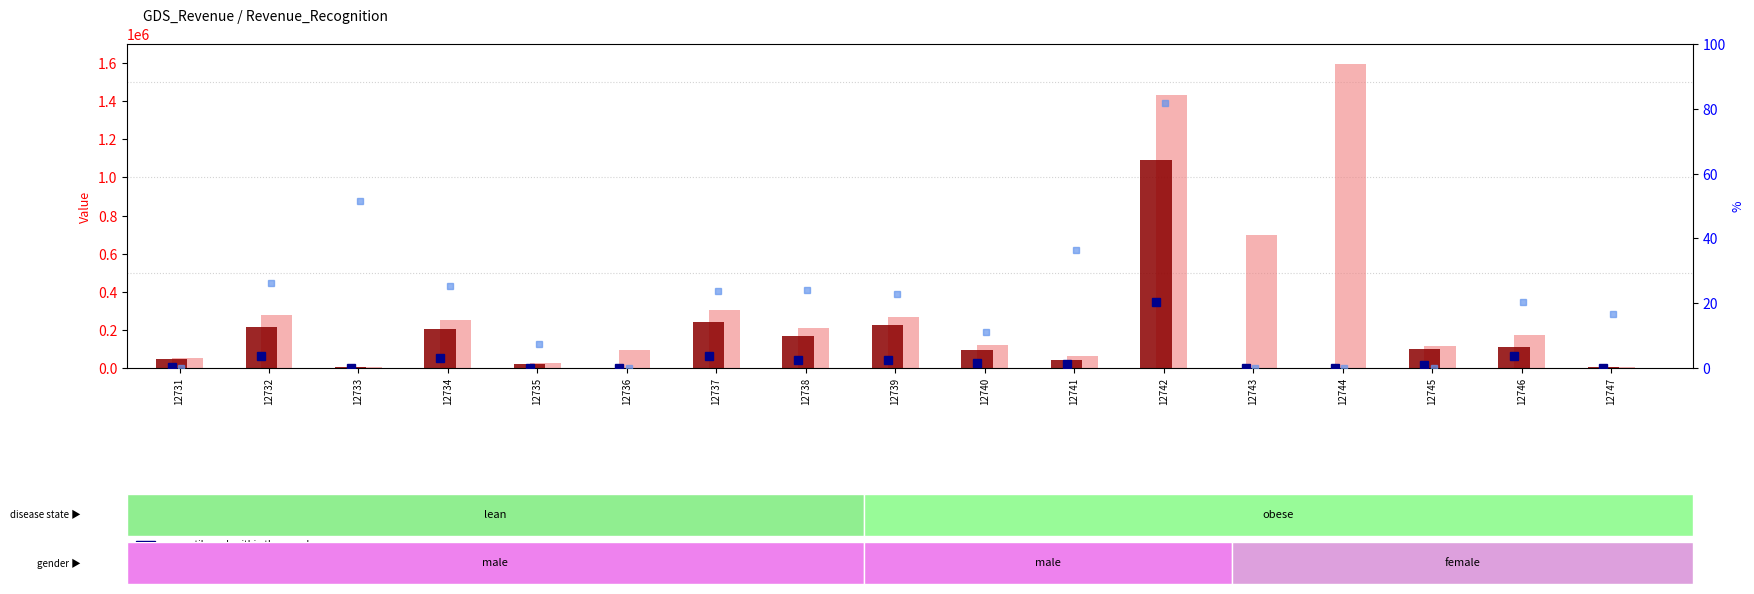

Where does the percentile rank within the sample series first go above 1?

12732